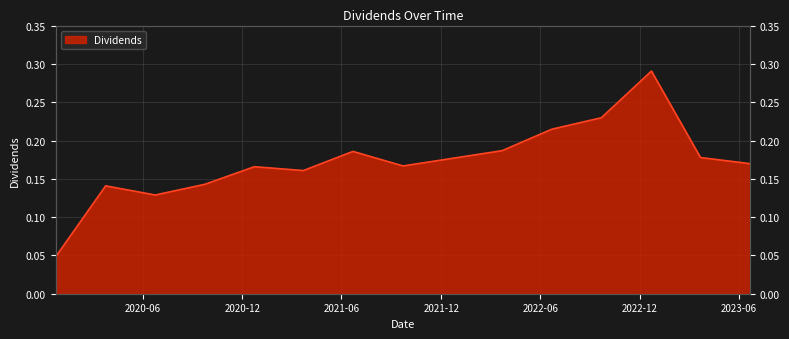

How many interior local valleys (lower than both neighbors) does the data have?

3